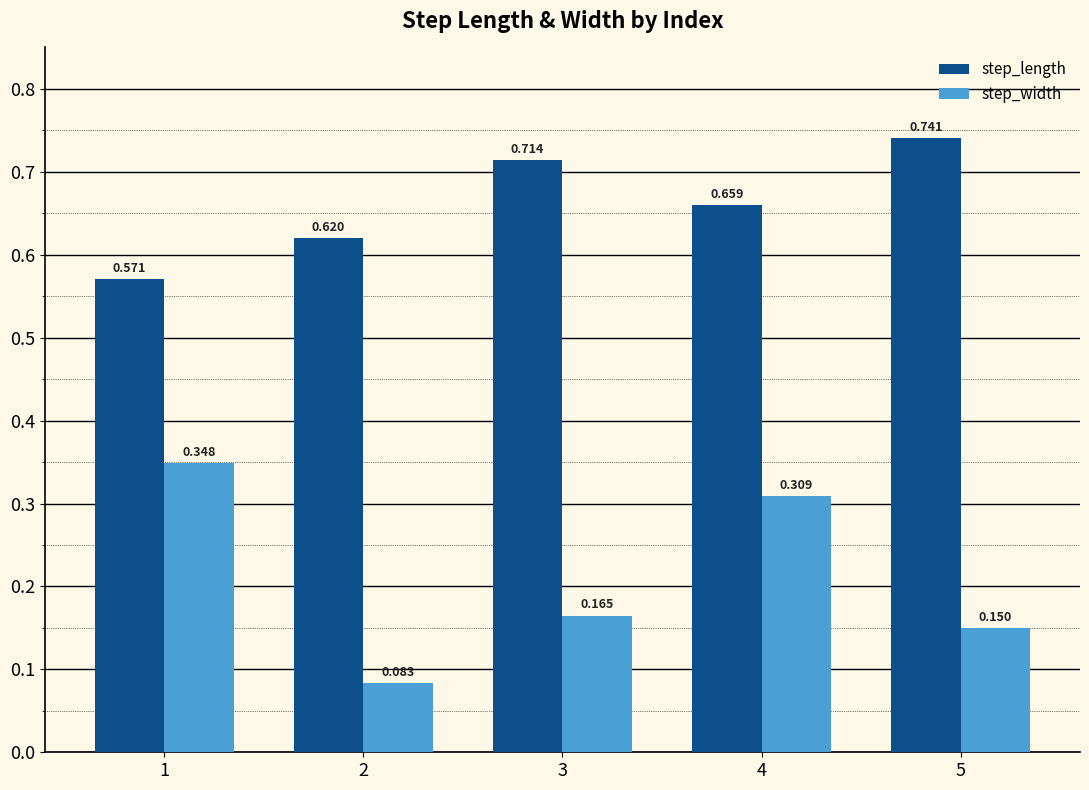

Rank the series at 2 from lowest to highest value.

step_width, step_length